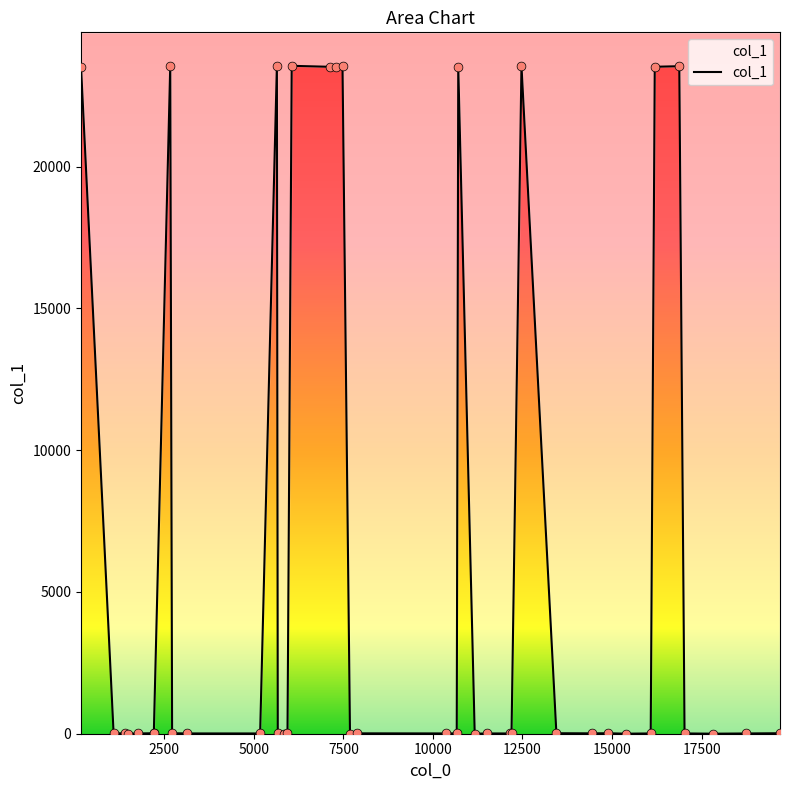

Which has a higher value, 1417 or 5940?

1417